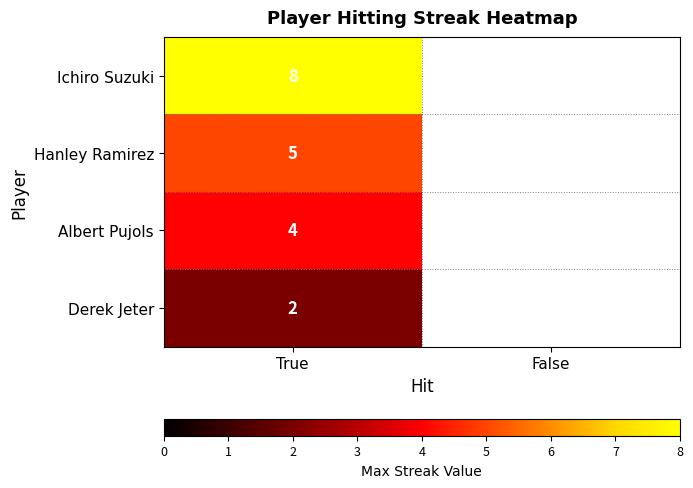

Is it true that Ichiro Suzuki equals 8 at True?

True